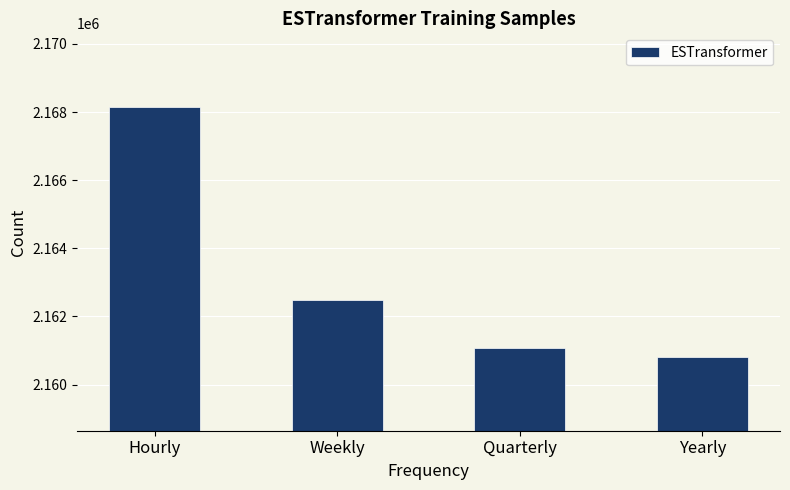

True or false: the data shows 2168144 at Hourly.

True